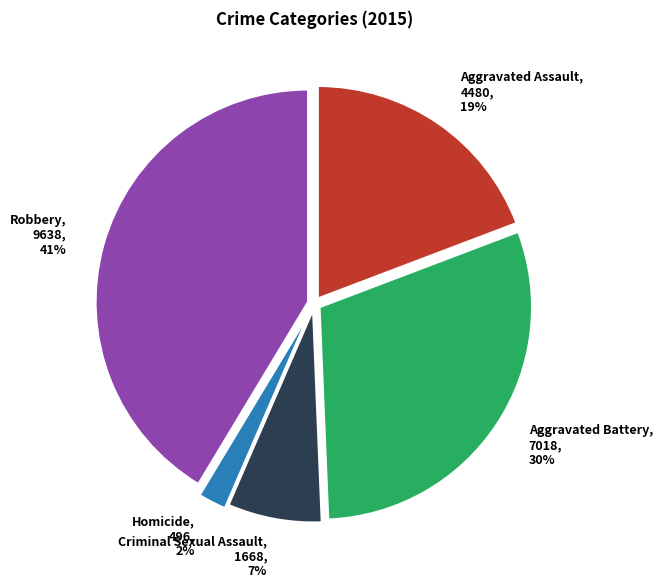

Between Criminal Sexual Assault and Homicide, which is larger?

Criminal Sexual Assault